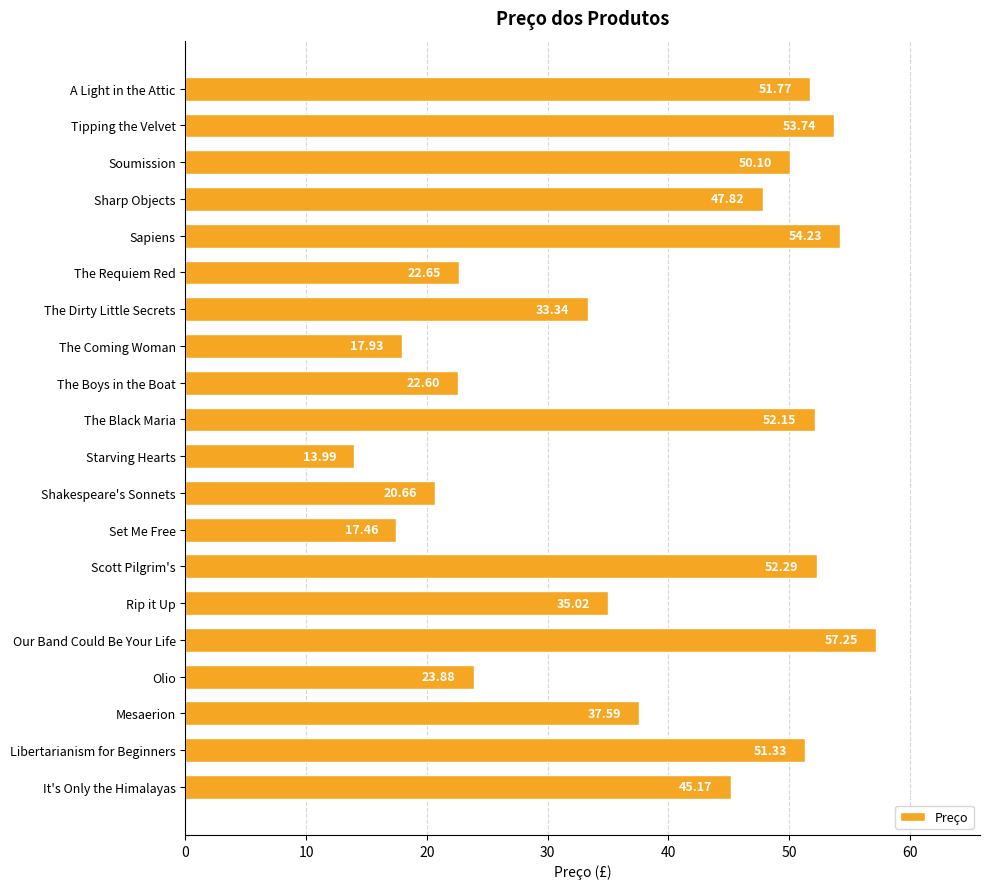

What is the difference between the maximum and minimum values?

43.3